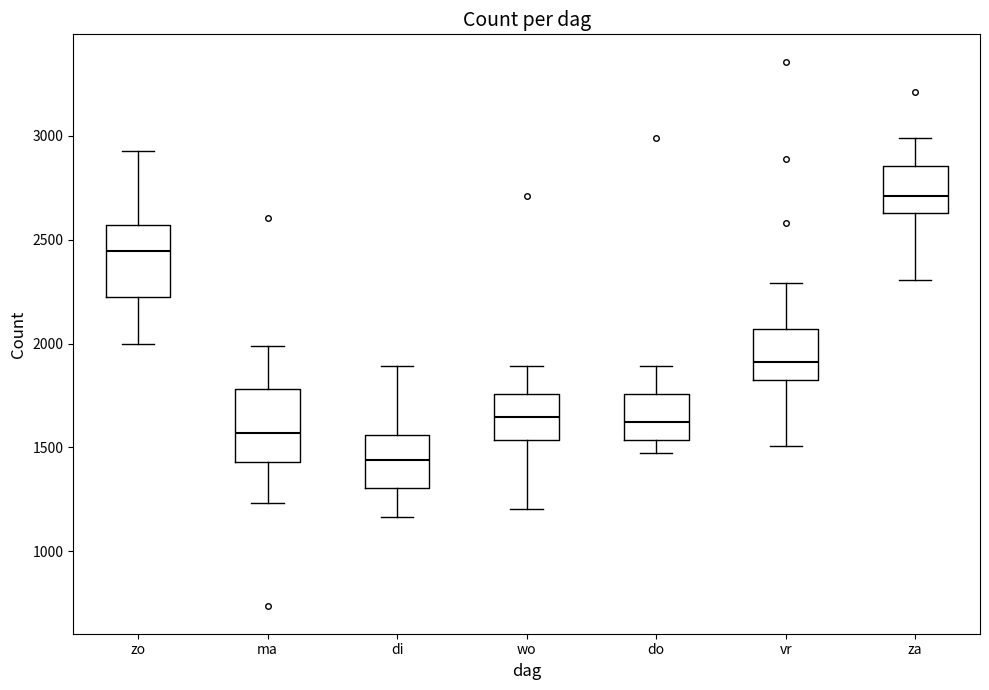

Reading left to right, read every box against the y-axis: the position of its median line, the range the box covers, and the ends of its whiskers. The values are not printed on the chart, so give them approximately, as read against the axis.

zo: median 2450, box 2200 to 2550, whiskers 2000 to 2950
ma: median 1550, box 1450 to 1800, whiskers 1250 to 2000
di: median 1450, box 1300 to 1550, whiskers 1150 to 1900
wo: median 1650, box 1550 to 1750, whiskers 1200 to 1900
do: median 1600, box 1550 to 1750, whiskers 1450 to 1900
vr: median 1900, box 1850 to 2050, whiskers 1500 to 2300
za: median 2700, box 2650 to 2850, whiskers 2300 to 3000